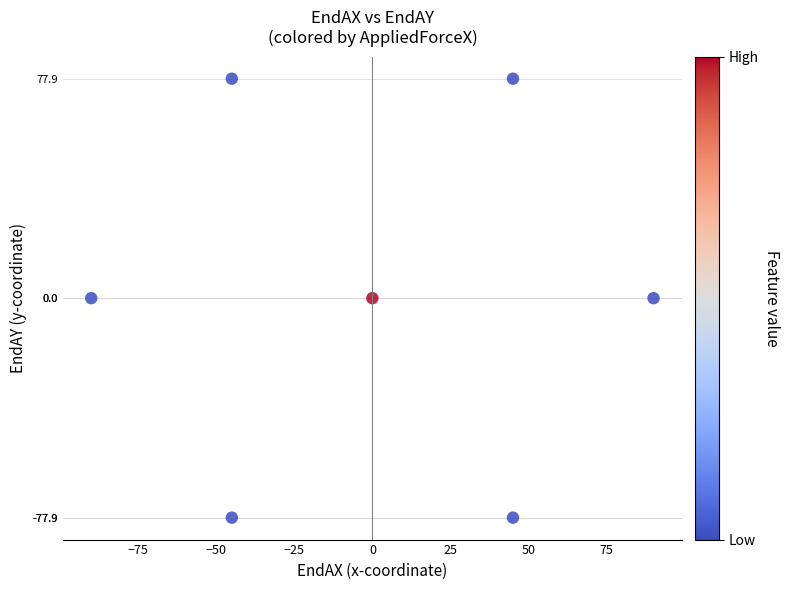

What is the range of X values (max minus min)?

180.0